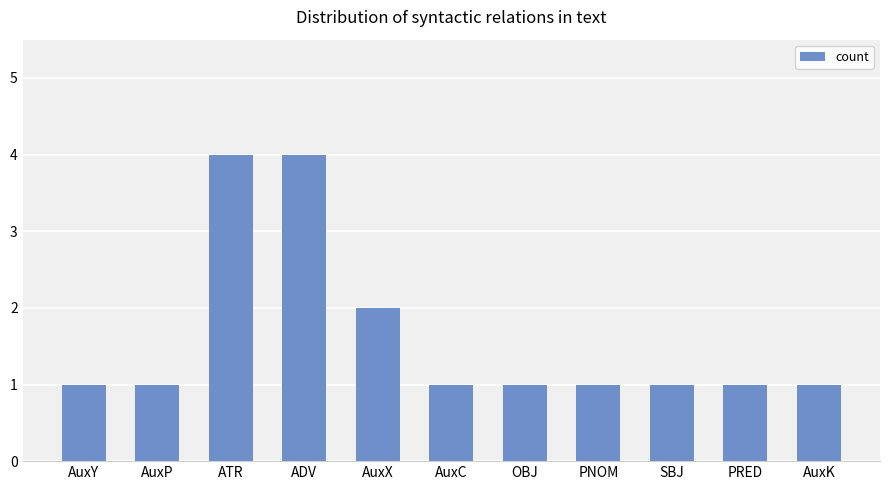

What is the greatest value displayed?

4